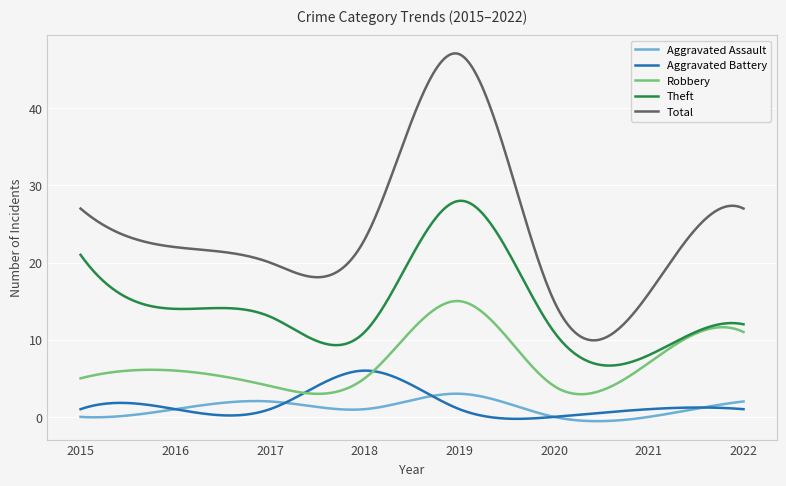

Which series has the largest range (max minus min)?

Total